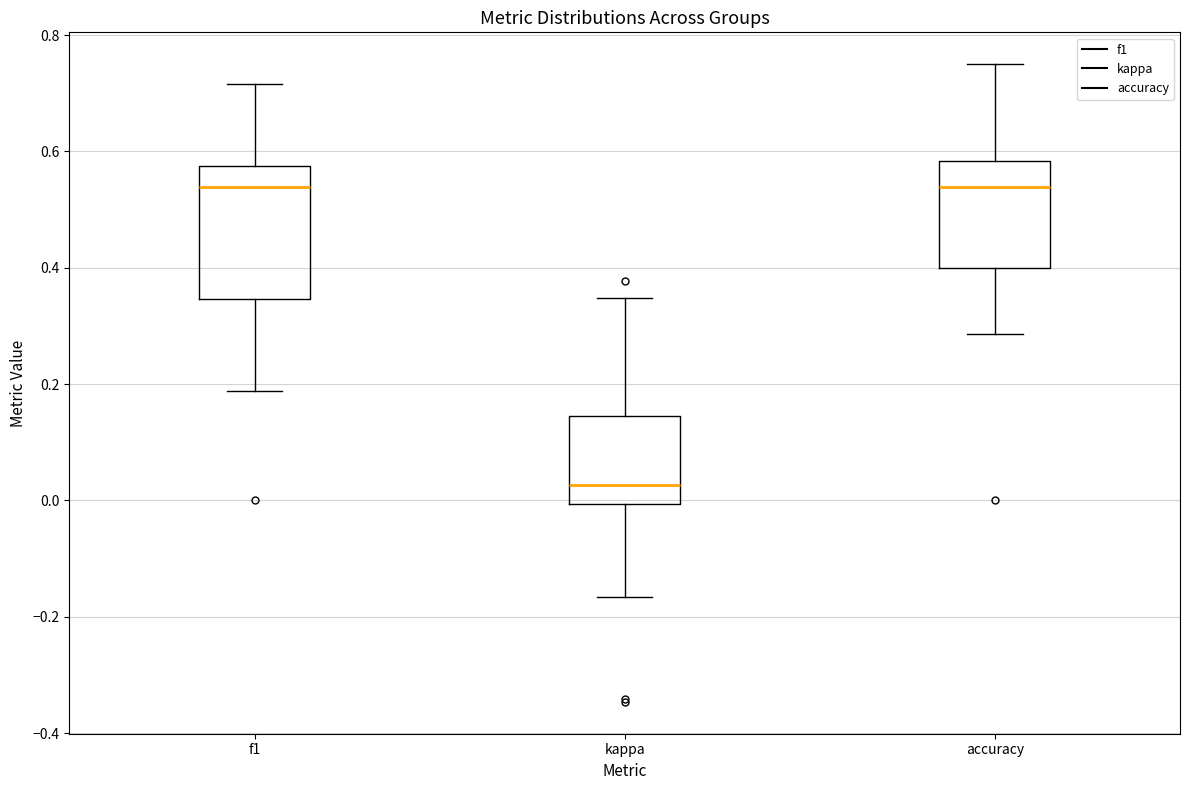

Where does the upper whisker of the box for f1 end on the y-axis? The values are not printed on the chart, so give them approximately, as read against the axis.

0.72